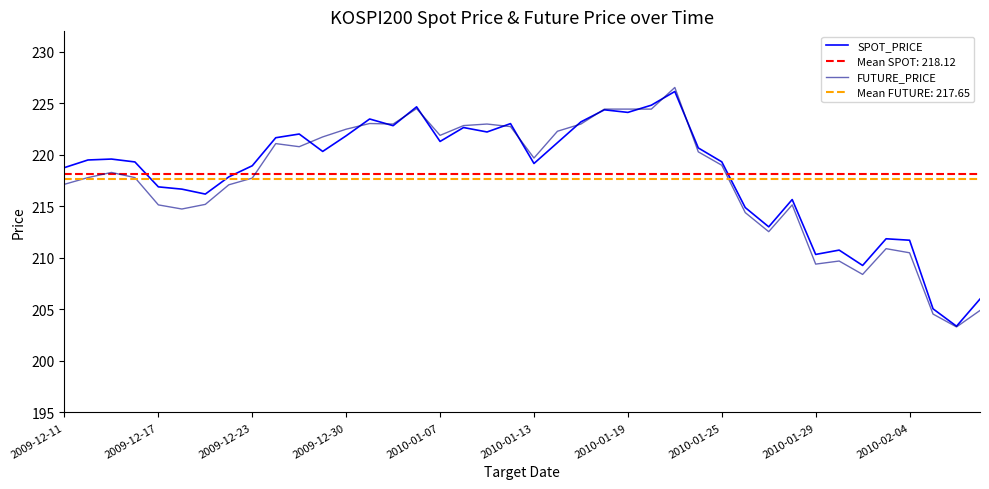

What is the highest value of the SPOT_PRICE series?

226.2